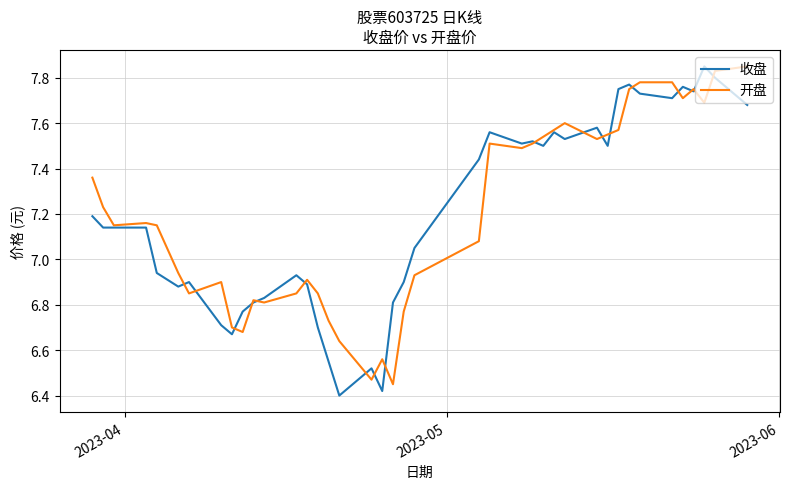

Is this an area chart (filled region under the line)?

No